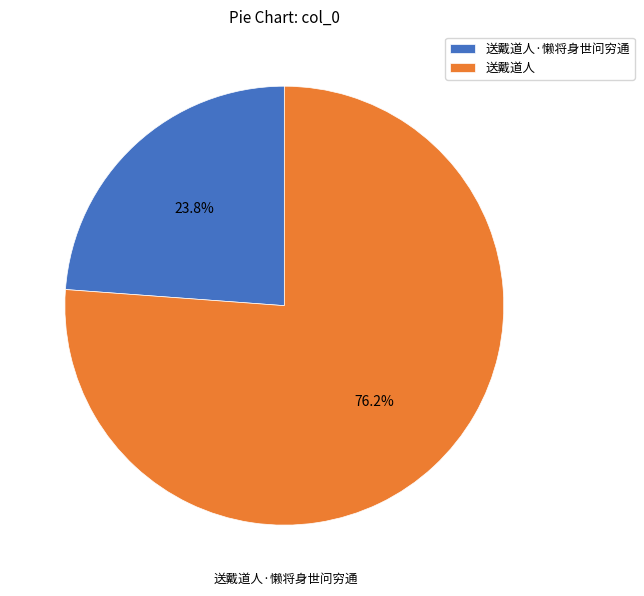

What is the largest slice in the pie chart?

送戴道人